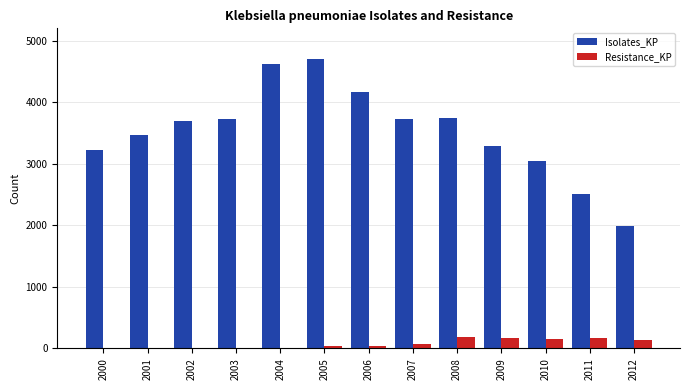

Is it true that Resistance_KP equals 0 at 2004?

True